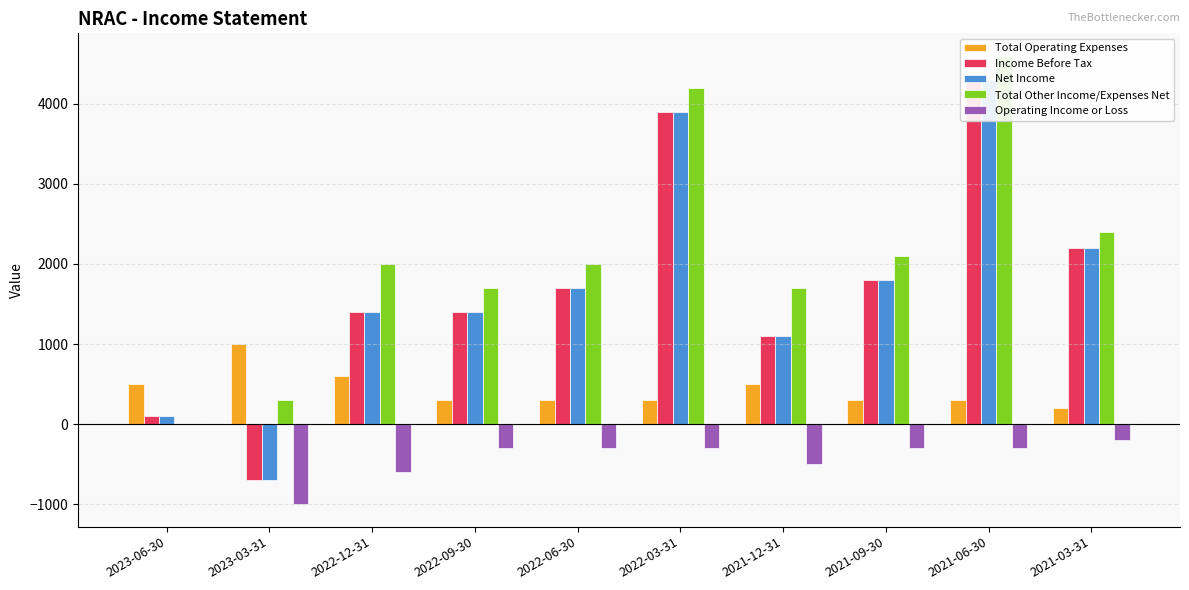

What is the difference between the highest and lowest values at 2021-09-30?

2400